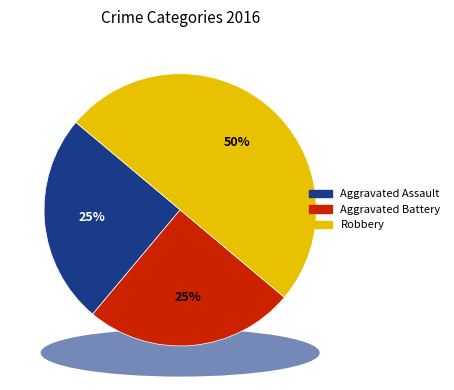

To the nearest percent, what percentage of the pie is Aggravated Battery?

25%